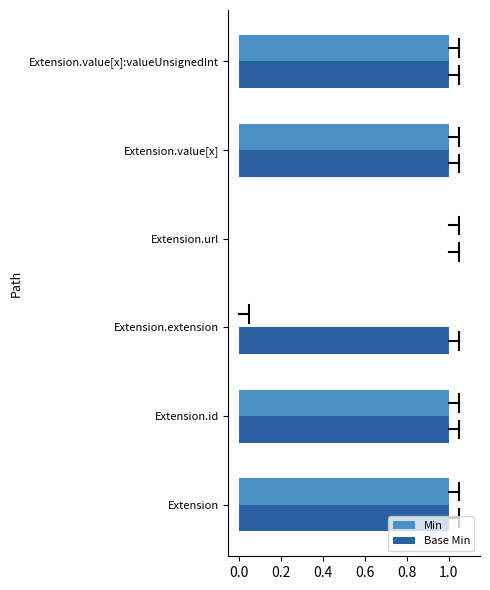

How many values in the Min series are below 1?

2